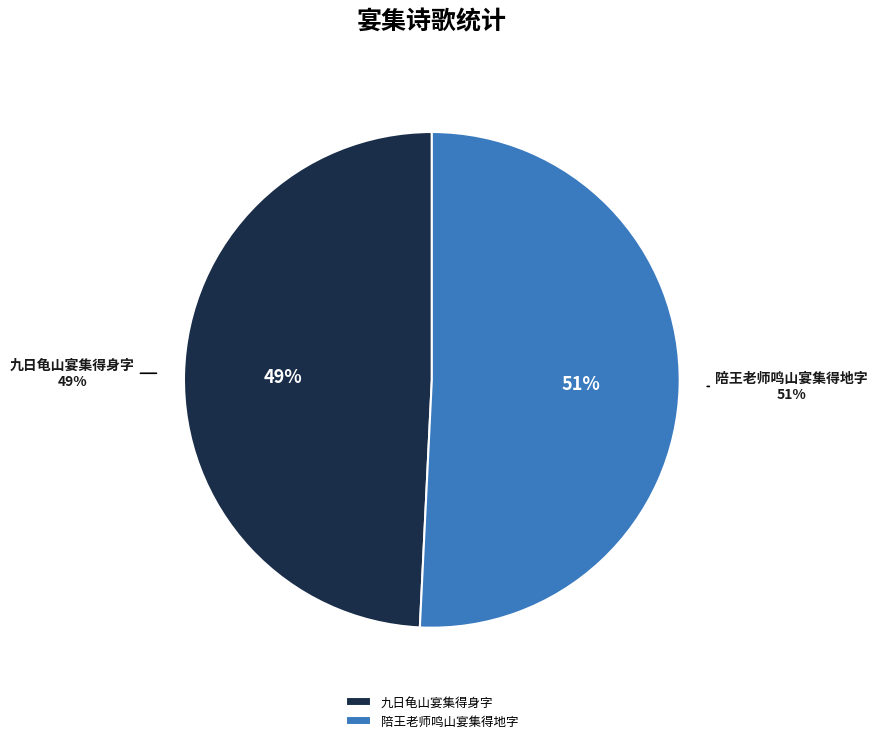

Count the number of slices in the pie.

2